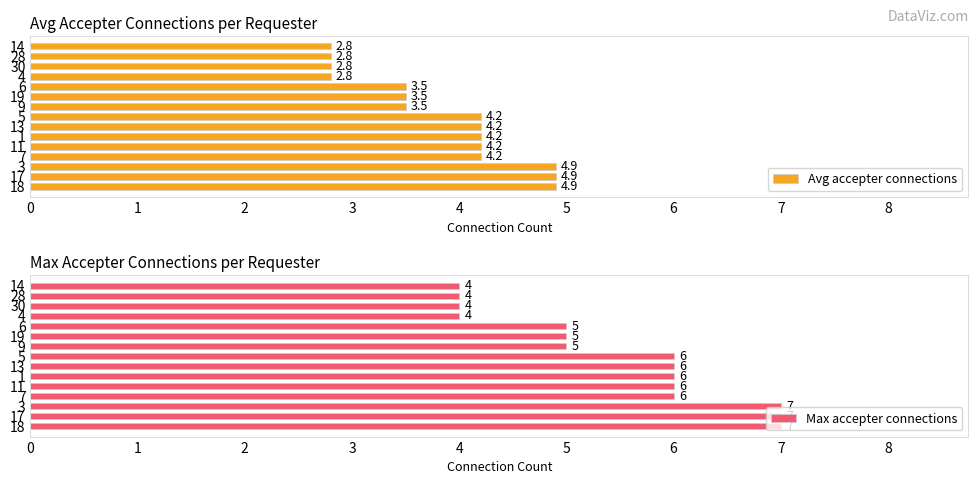

What is the value of the Avg accepter connections bar at the 11th from the left?

3.5